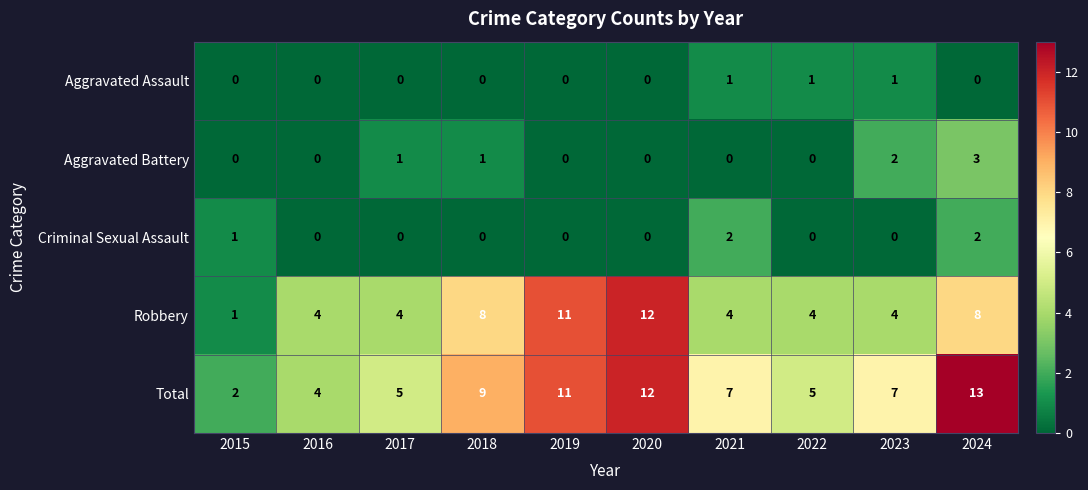

At which category is the sum across all series the highest?

2024